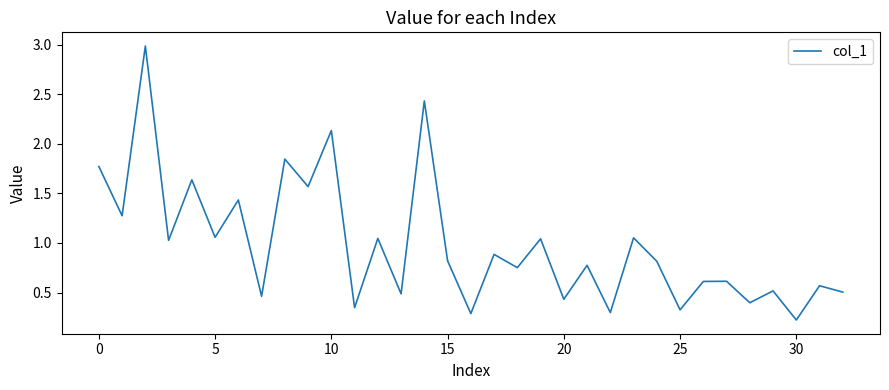

What is the difference between the maximum and minimum values?

2.8